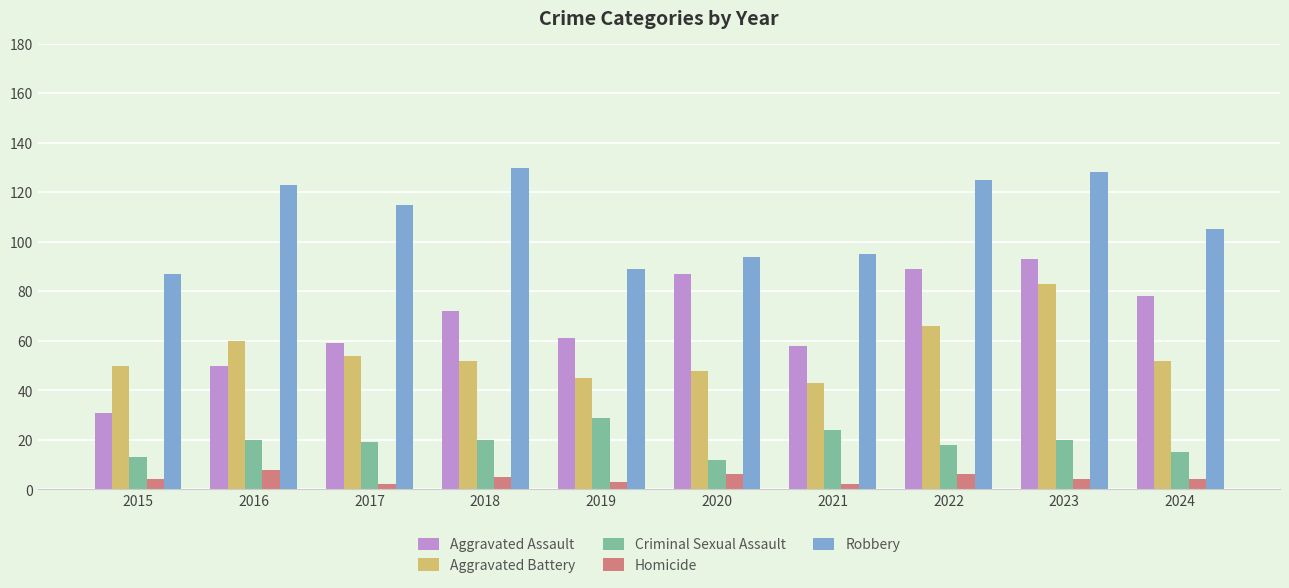

What is the sum of the Robbery values at 2022 and 2023?

253